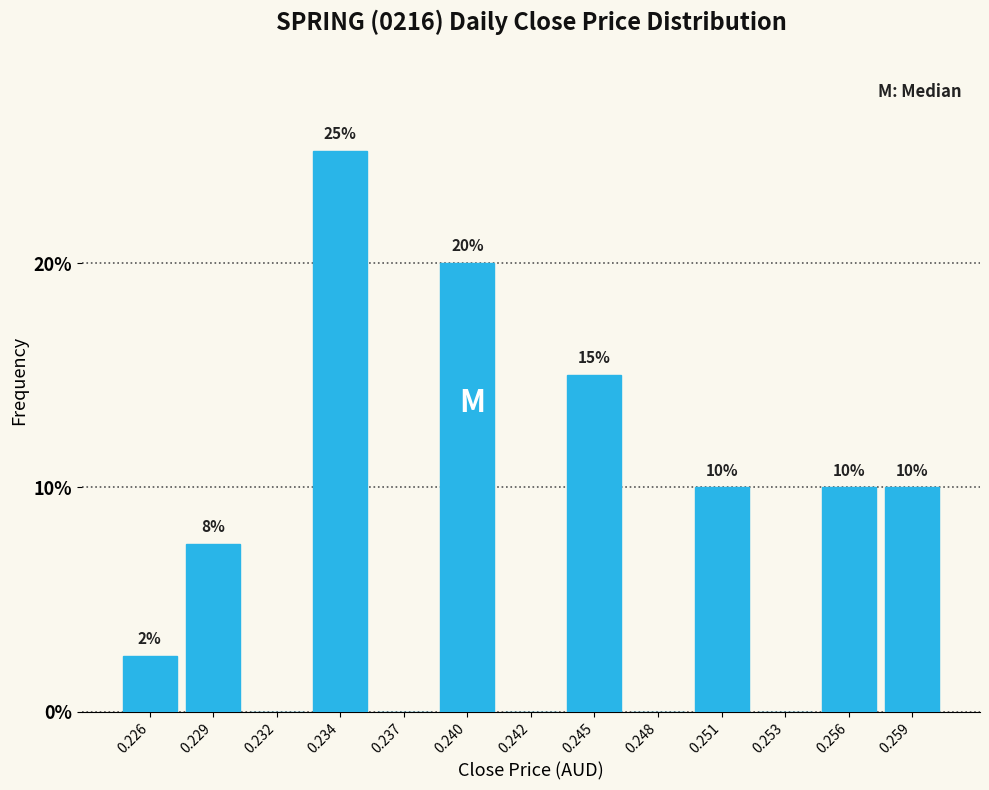

What is the maximum value shown in the chart?

25.0